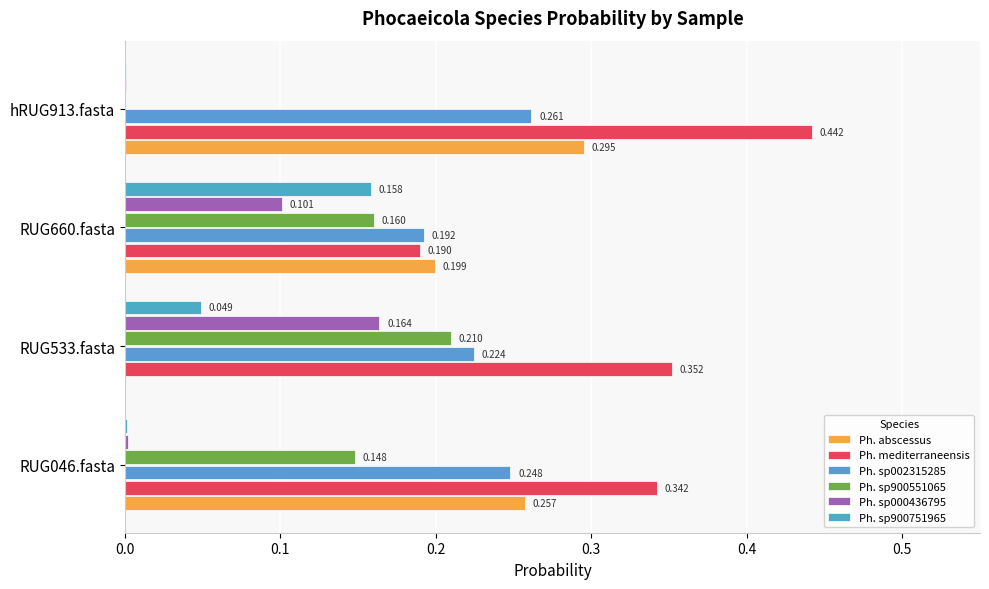

How many series are shown in this chart?

6